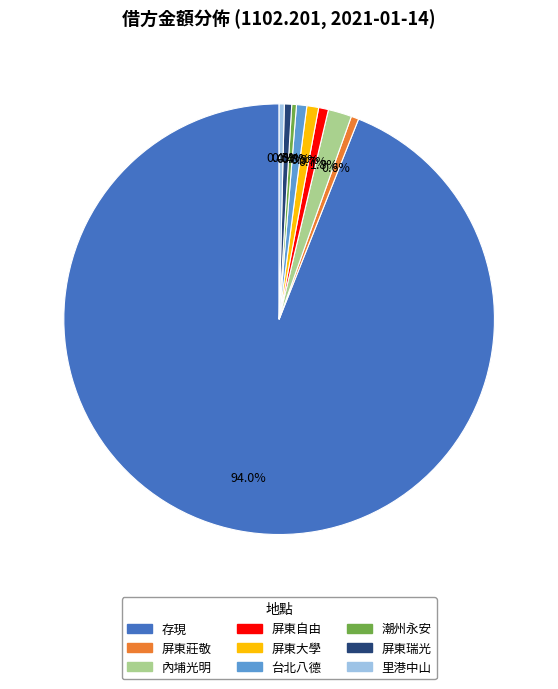

To the nearest percent, what is the combined percentage of 內埔光明 and 屏東瑞光?

2%